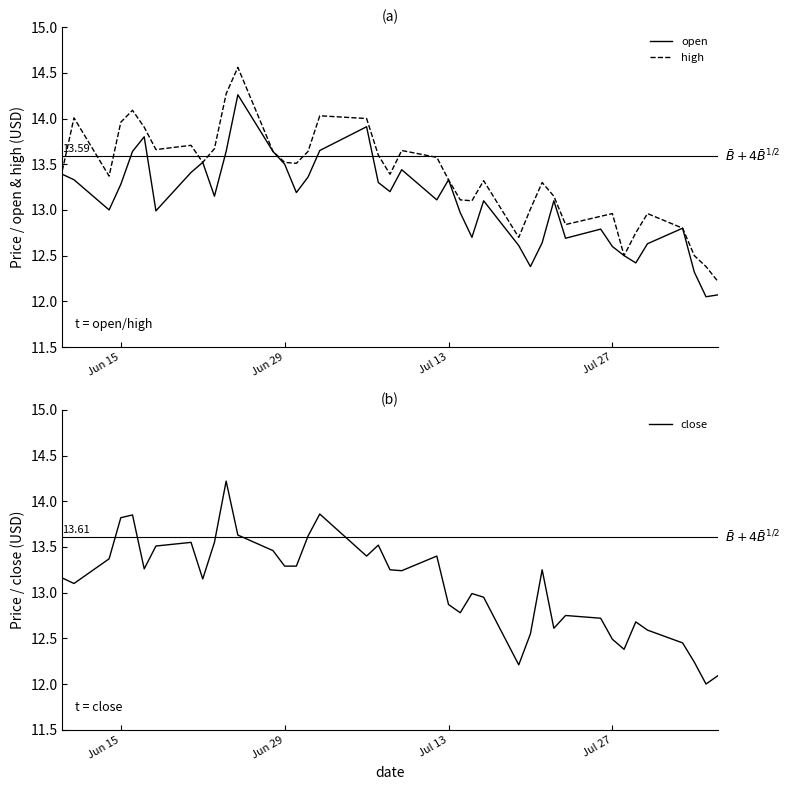

How many lines are shown in the chart?

3